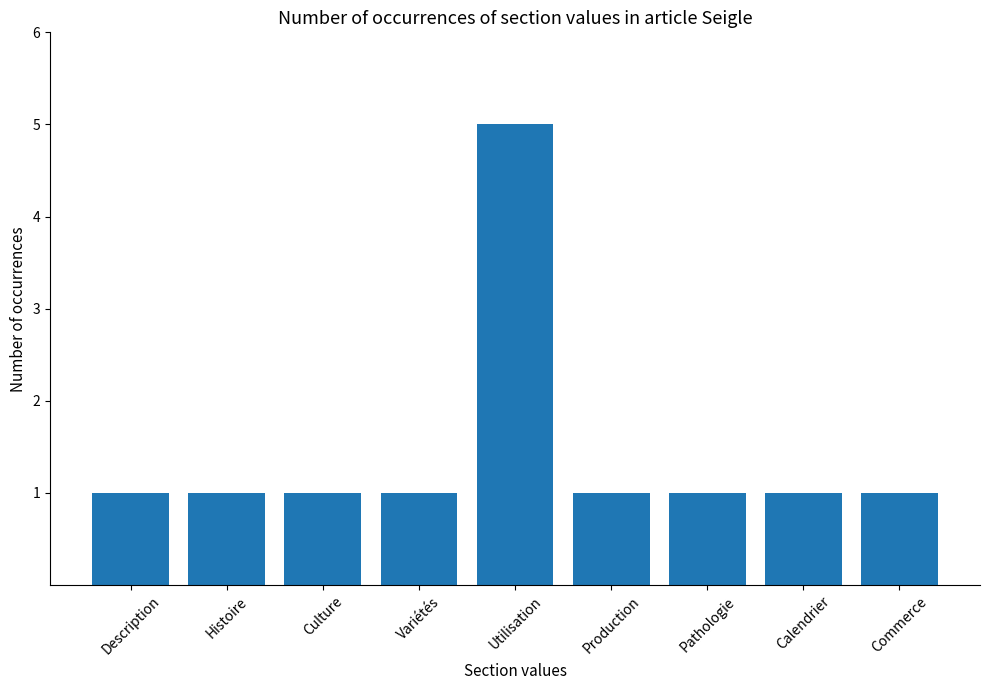

How many data points does each series have?

9